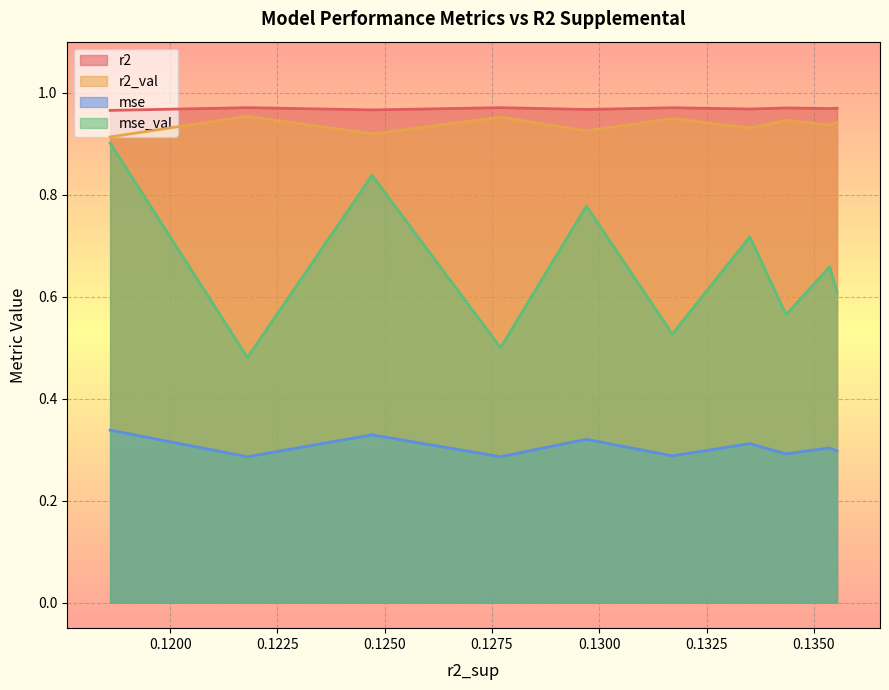

True or false: mse and r2 intersect in this chart.

False